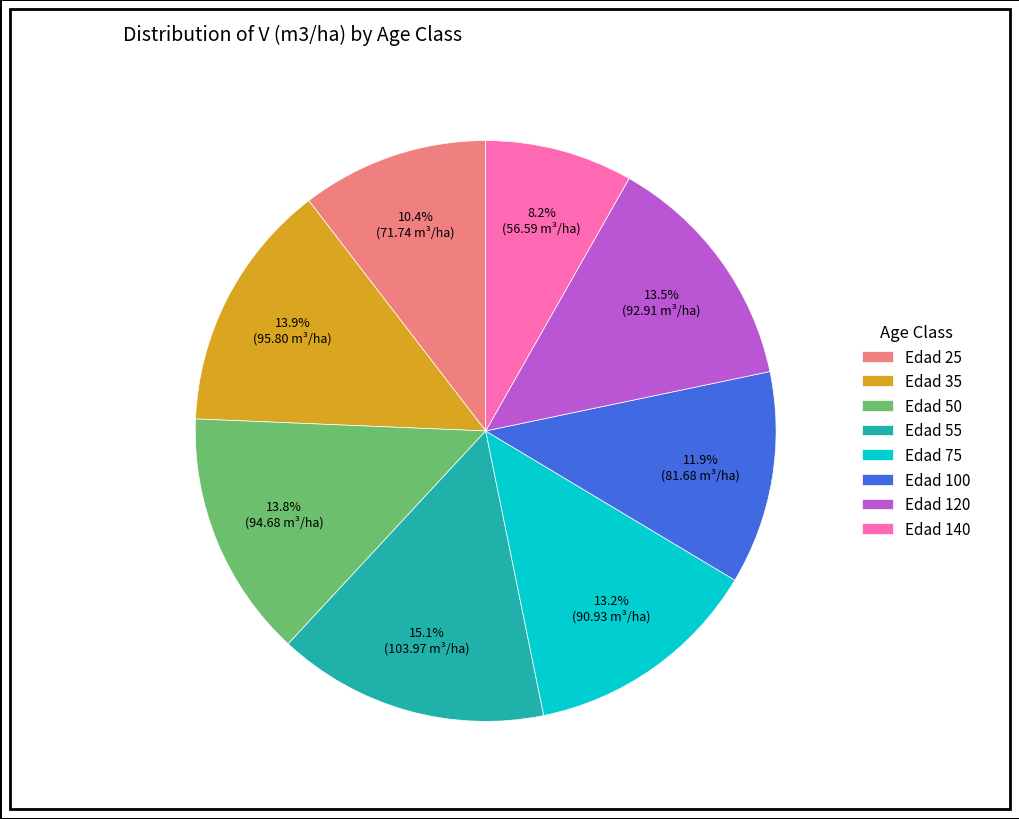

What is the largest slice in the pie chart?

Edad 55